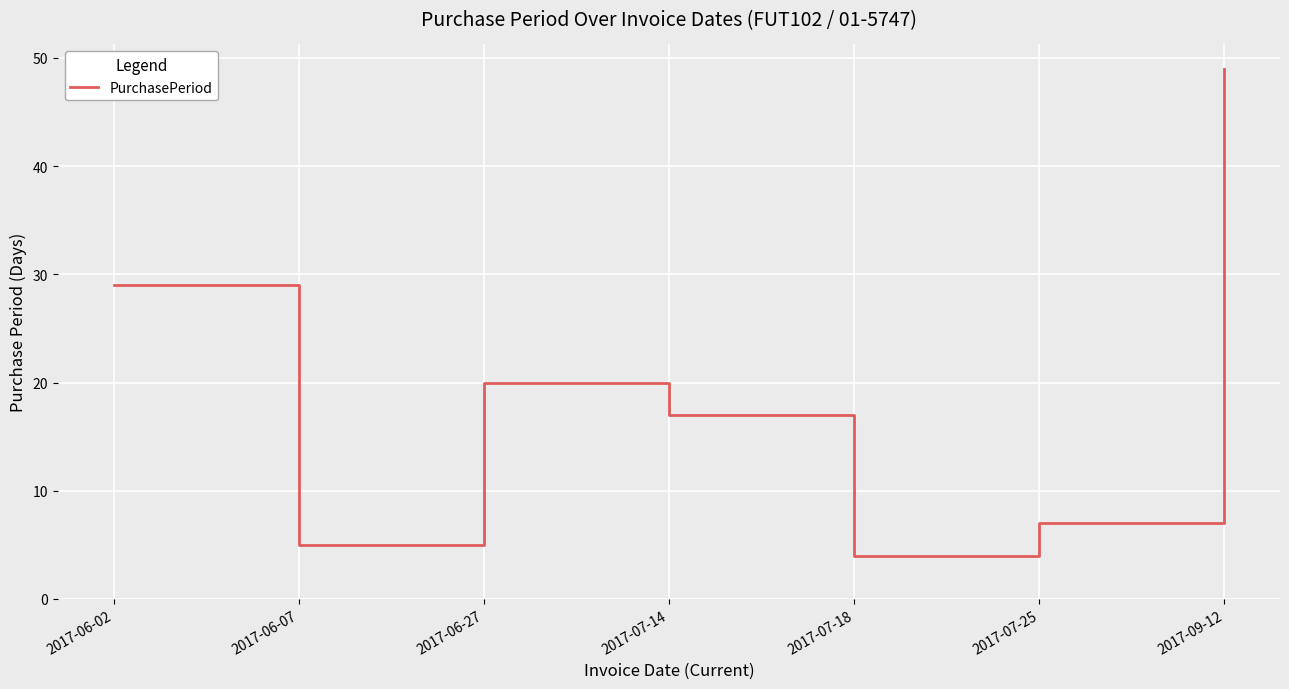

What position from the left is 2017-06-27?

3